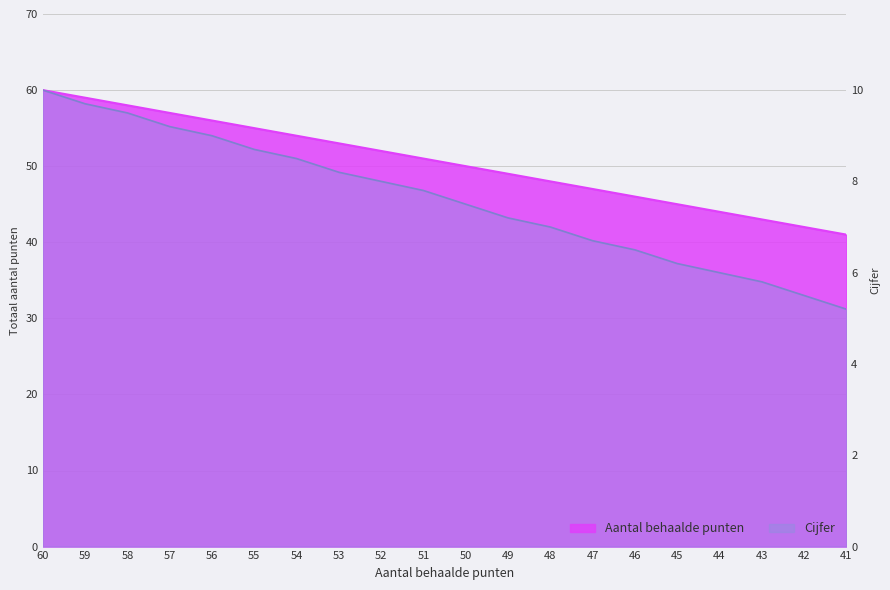

What is the difference between the highest and lowest values at 43?

8.2